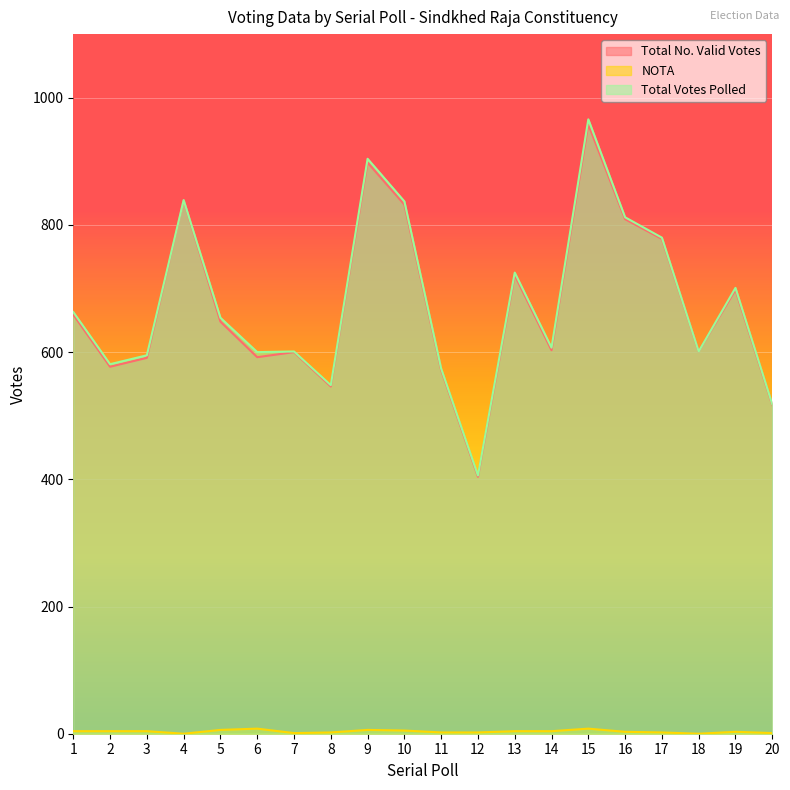

At which label does Total No. Valid Votes reach its peak?

15